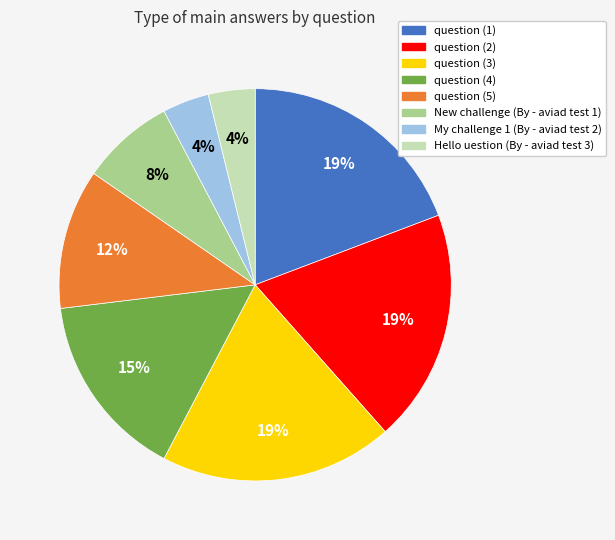

To the nearest percent, what percentage of the pie is question (2)?

19%